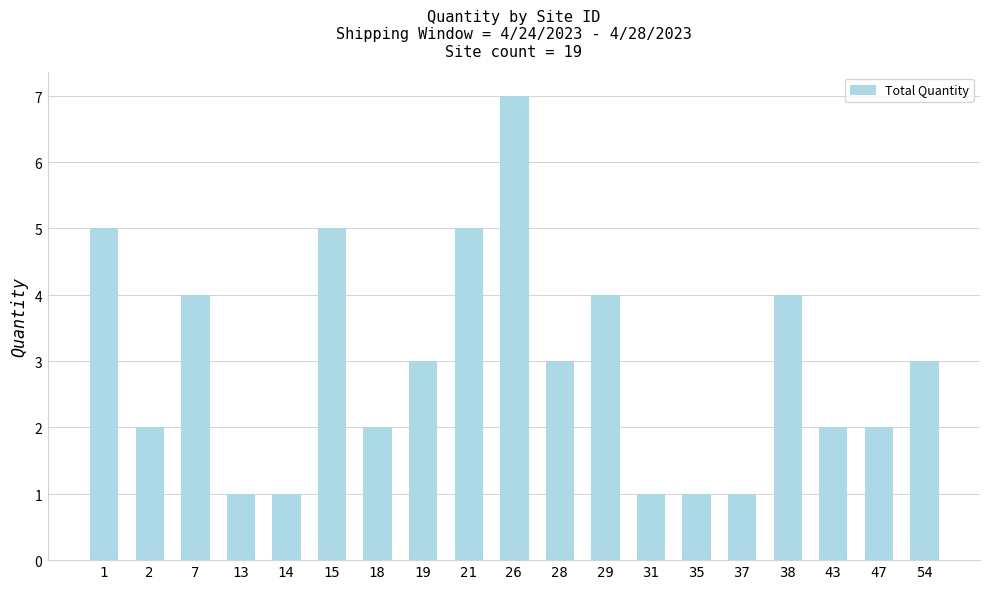

Between 7 and 26, which is larger?

26